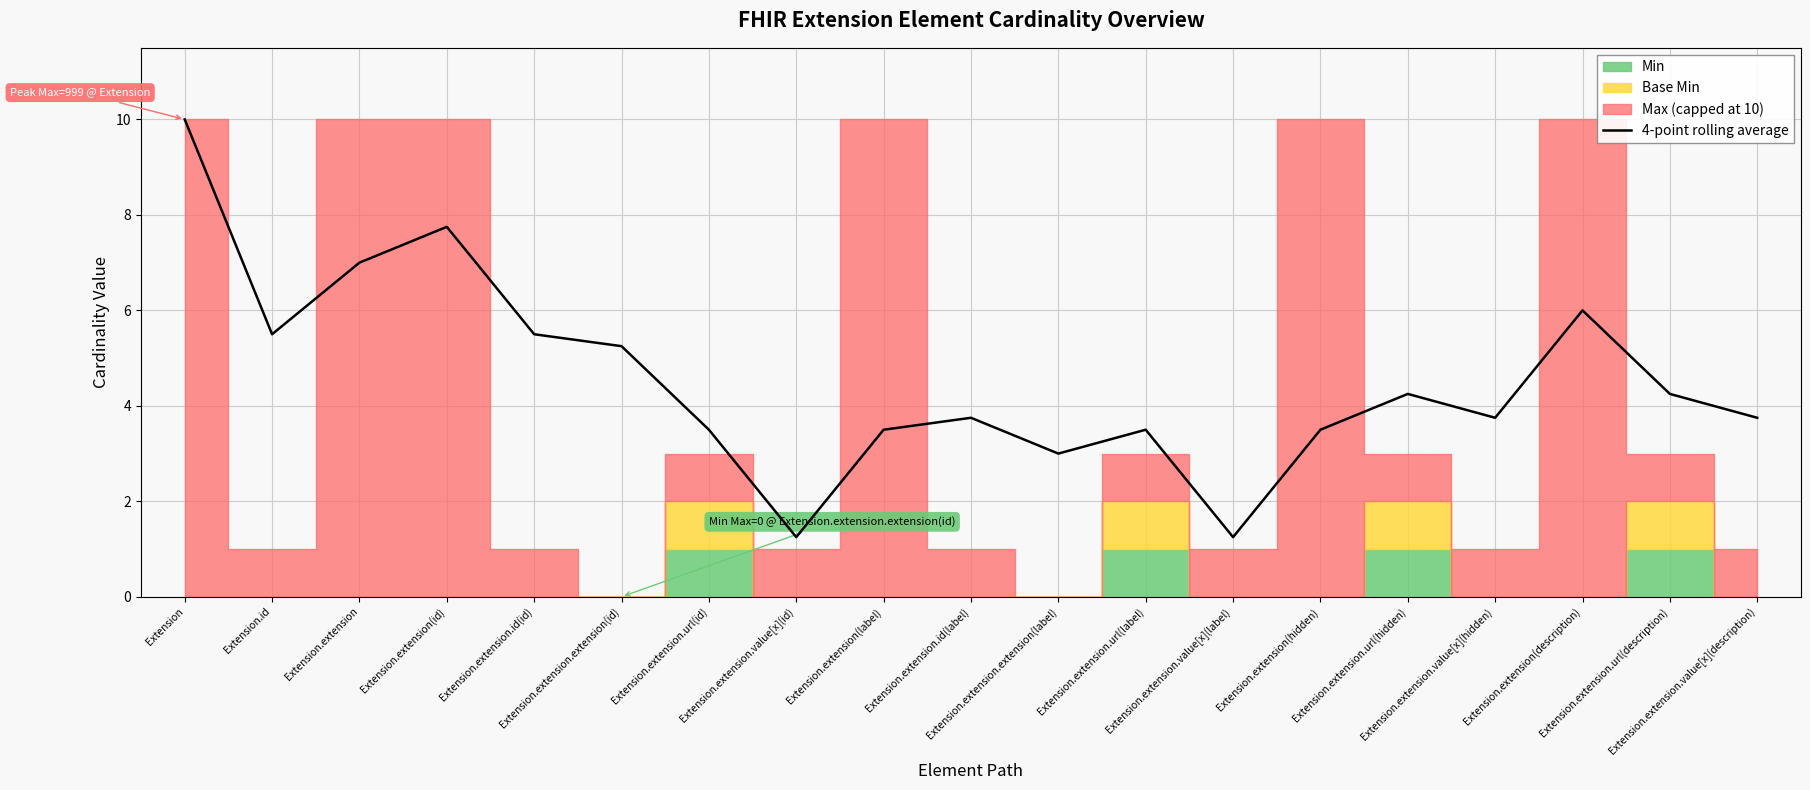

Does the chart display data point markers on the line(s)?

No